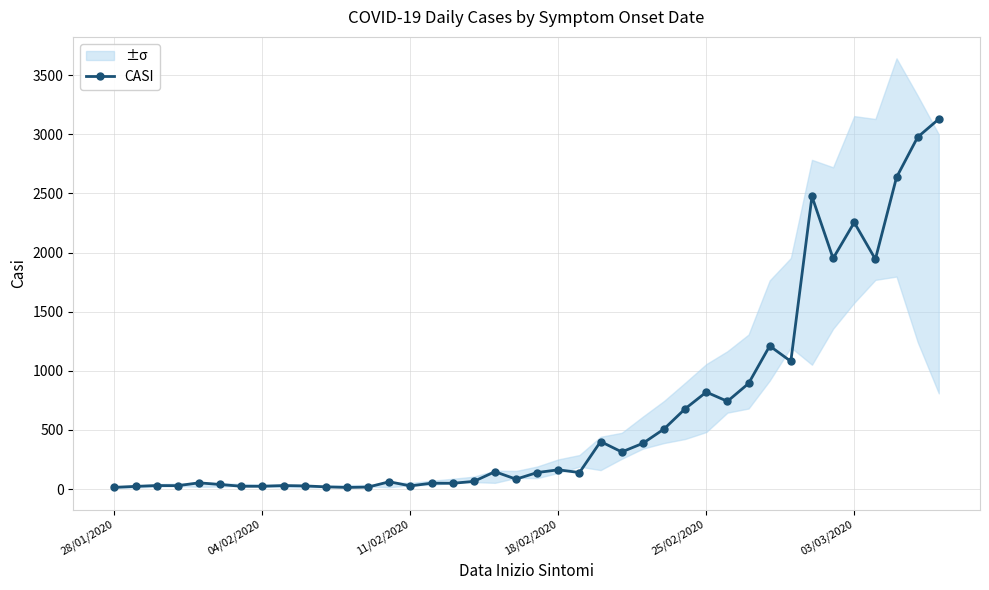

True or false: CASI has more than 1 points higher than both neighbors.

True